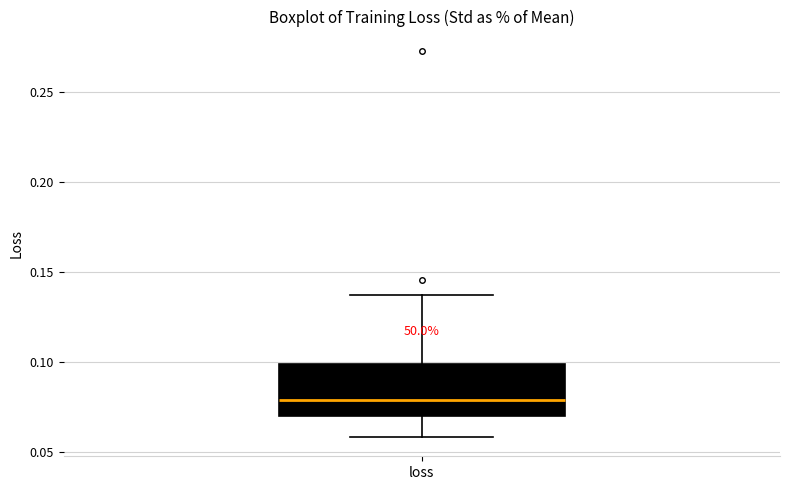

Read this box plot against the y-axis: the position of the median line, the range covered by the box, and the ends of both whiskers. The values are not printed on the chart, so give them approximately, as read against the axis.

median 0.080, box 0.070 to 0.100, whiskers 0.060 to 0.135